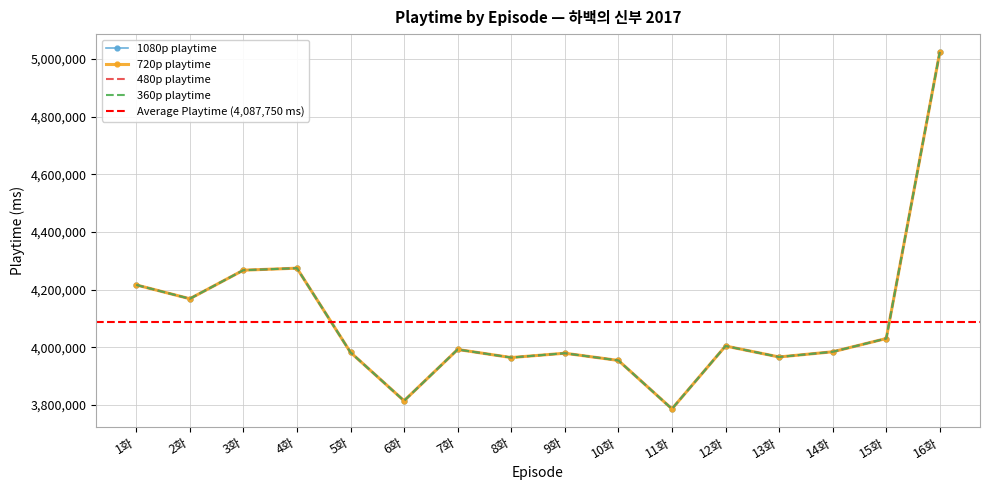

Read the 1080p playtime value at 1화.

4216000